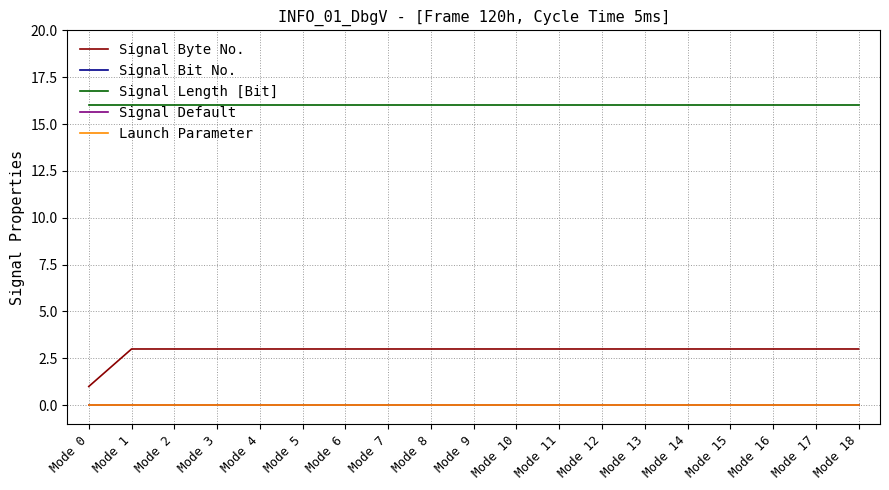

True or false: Launch Parameter and Signal Default cross at least once.

False